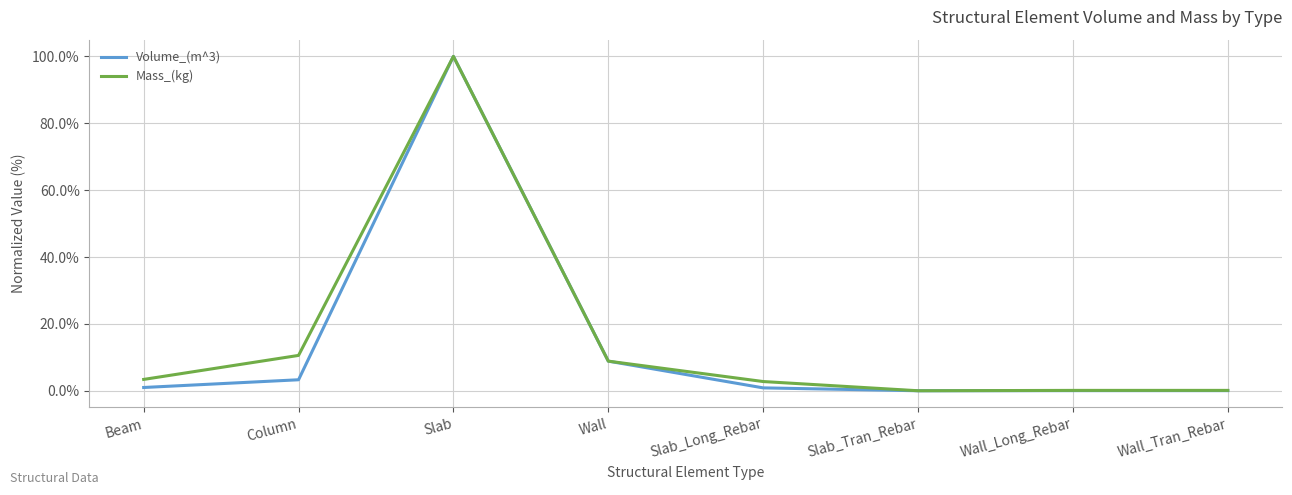

What is the maximum value for Mass_(kg)?

100.0